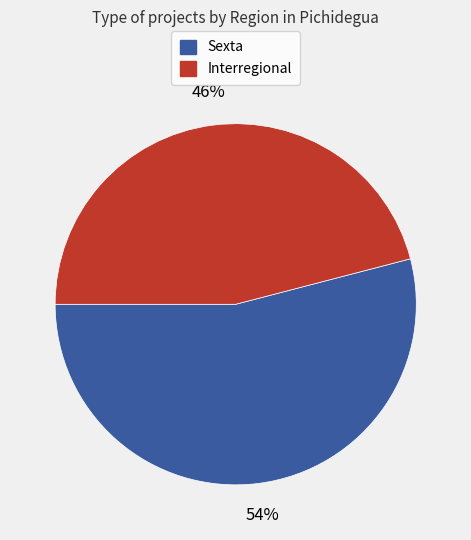

What percentage is the Sexta slice, to the nearest percent?

54%